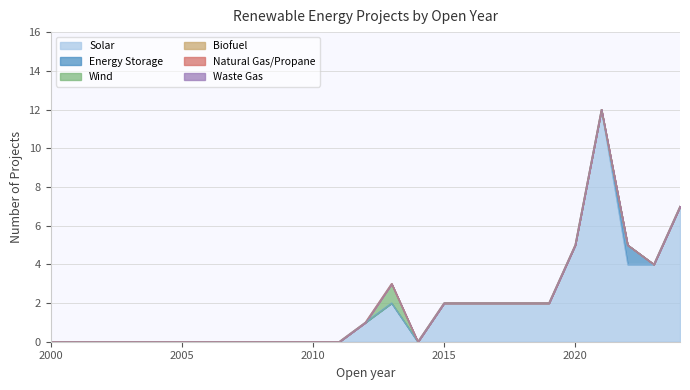

Rank the series at 2004 from highest to lowest value.

Solar, Energy Storage, Wind, Biofuel, Natural Gas/Propane, Waste Gas